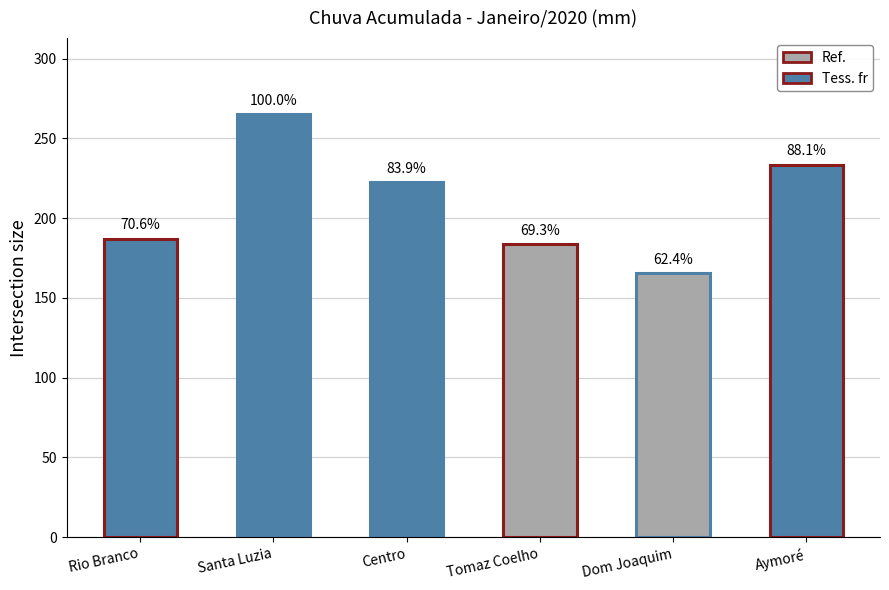

Rank the categories by value from lowest to highest.

Dom Joaquim, Tomaz Coelho, Rio Branco, Centro, Aymoré, Santa Luzia